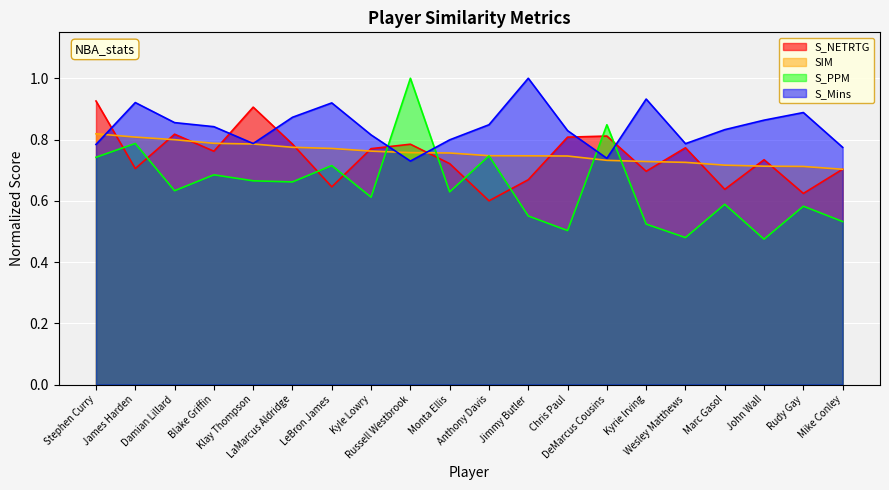

How many times do S_Mins and S_PPM cross each other?

4